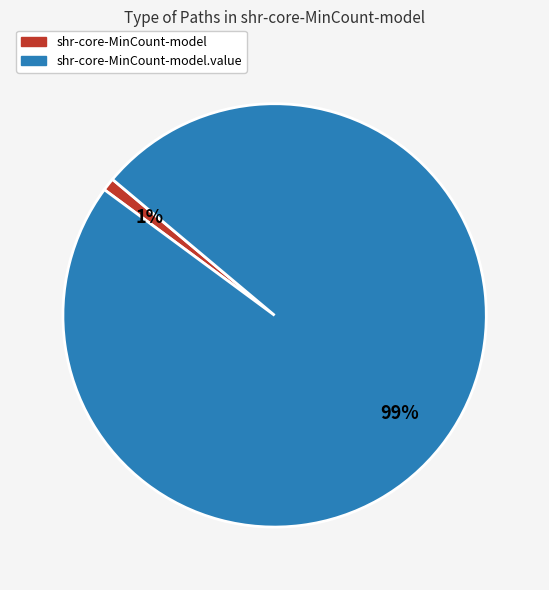

Count the number of slices in the pie.

2